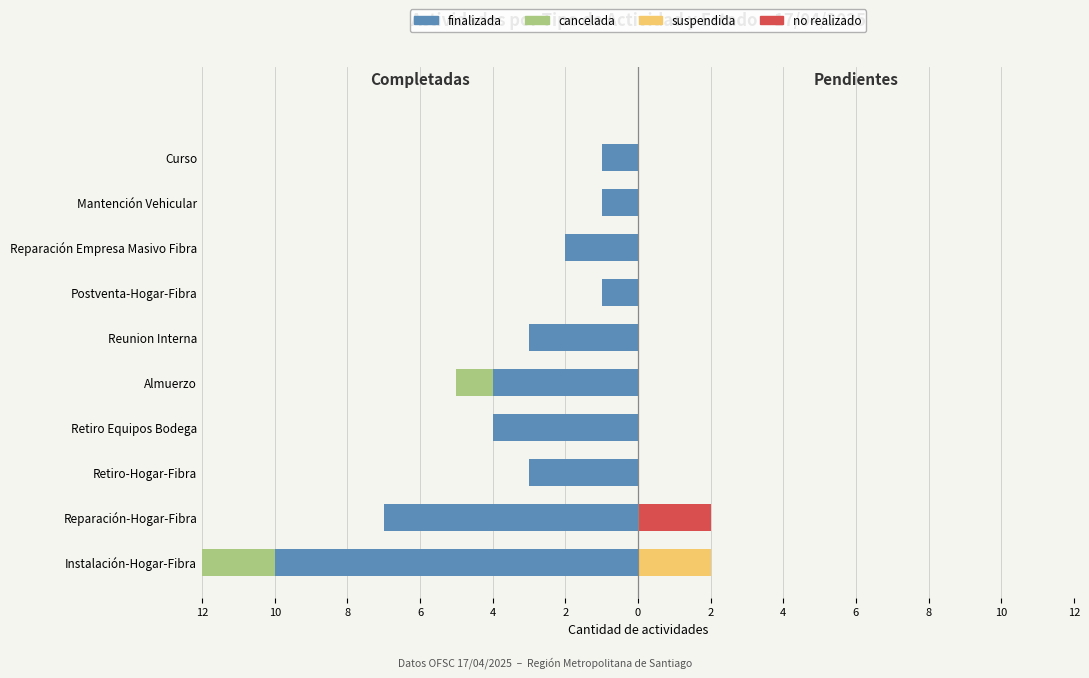

What is the difference between the maximum and minimum values in the cancelada series?

2